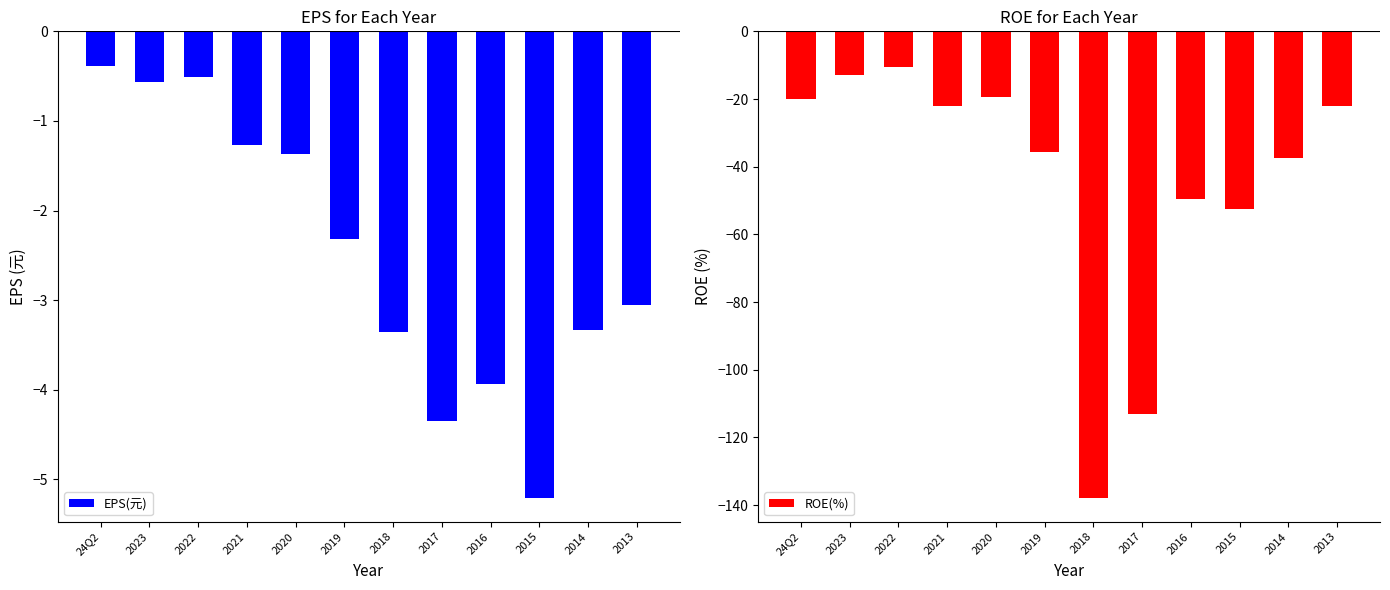

At 2017, list the series in order from largest to smallest.

EPS(元), ROE(%)